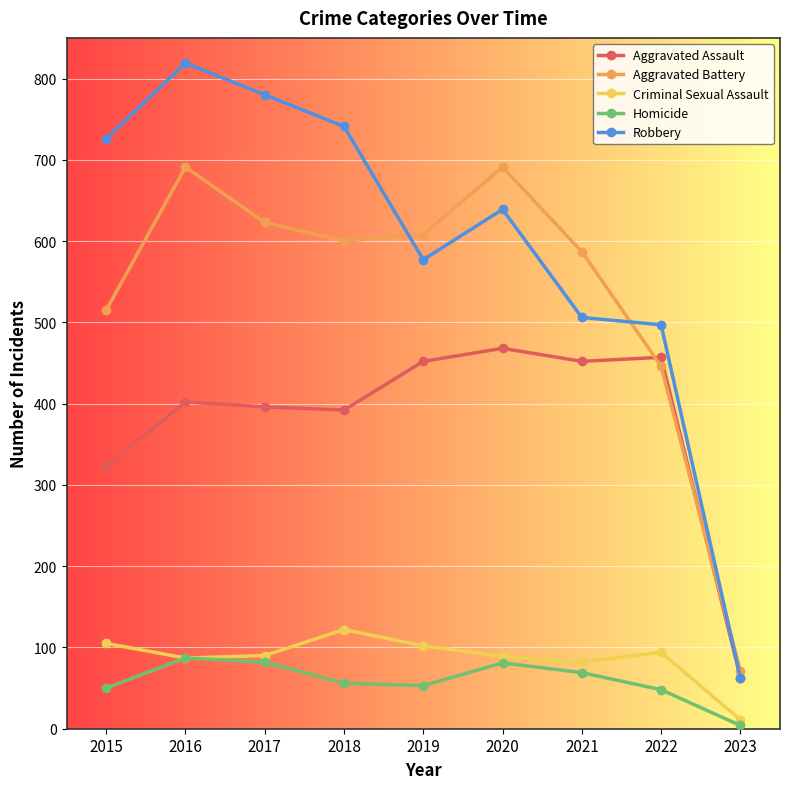

True or false: Aggravated Battery and Criminal Sexual Assault cross at least once.

False